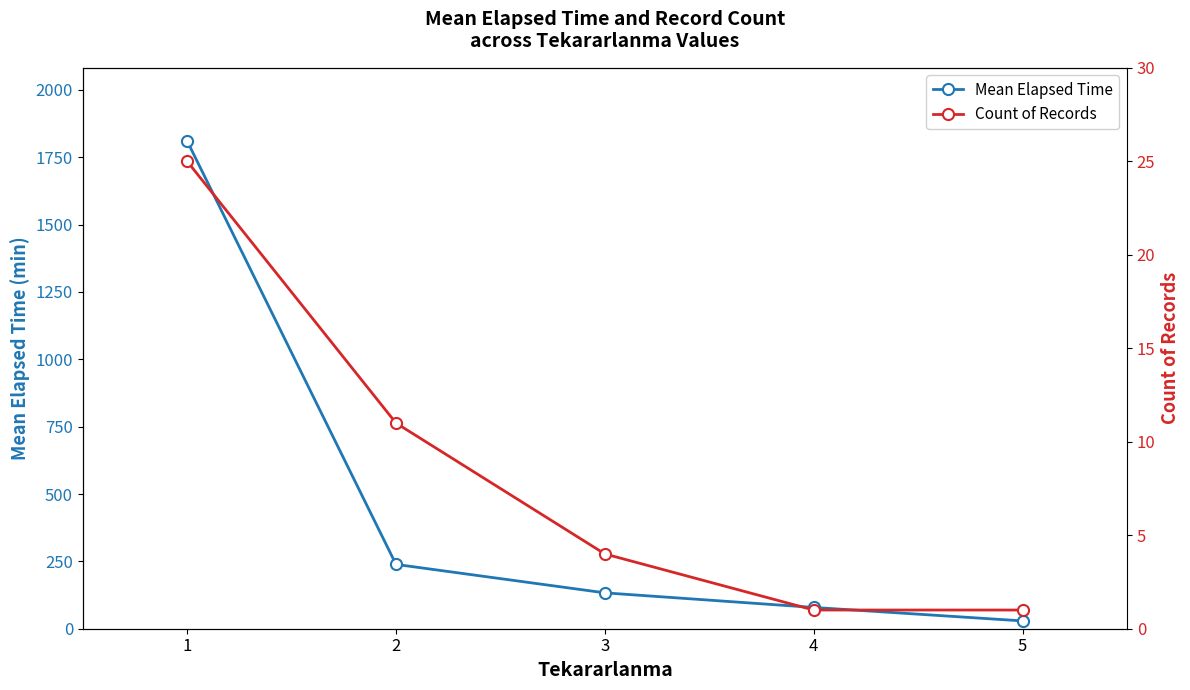

What is the lowest value of the Mean Elapsed Time series?

29.0